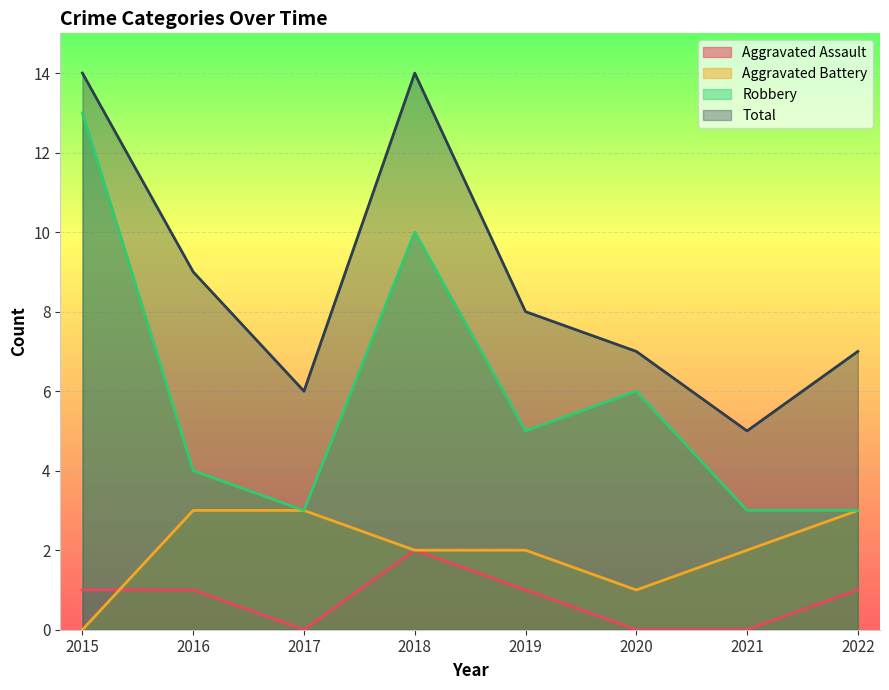

What is the difference between the Total values at 2018 and 2019?

6